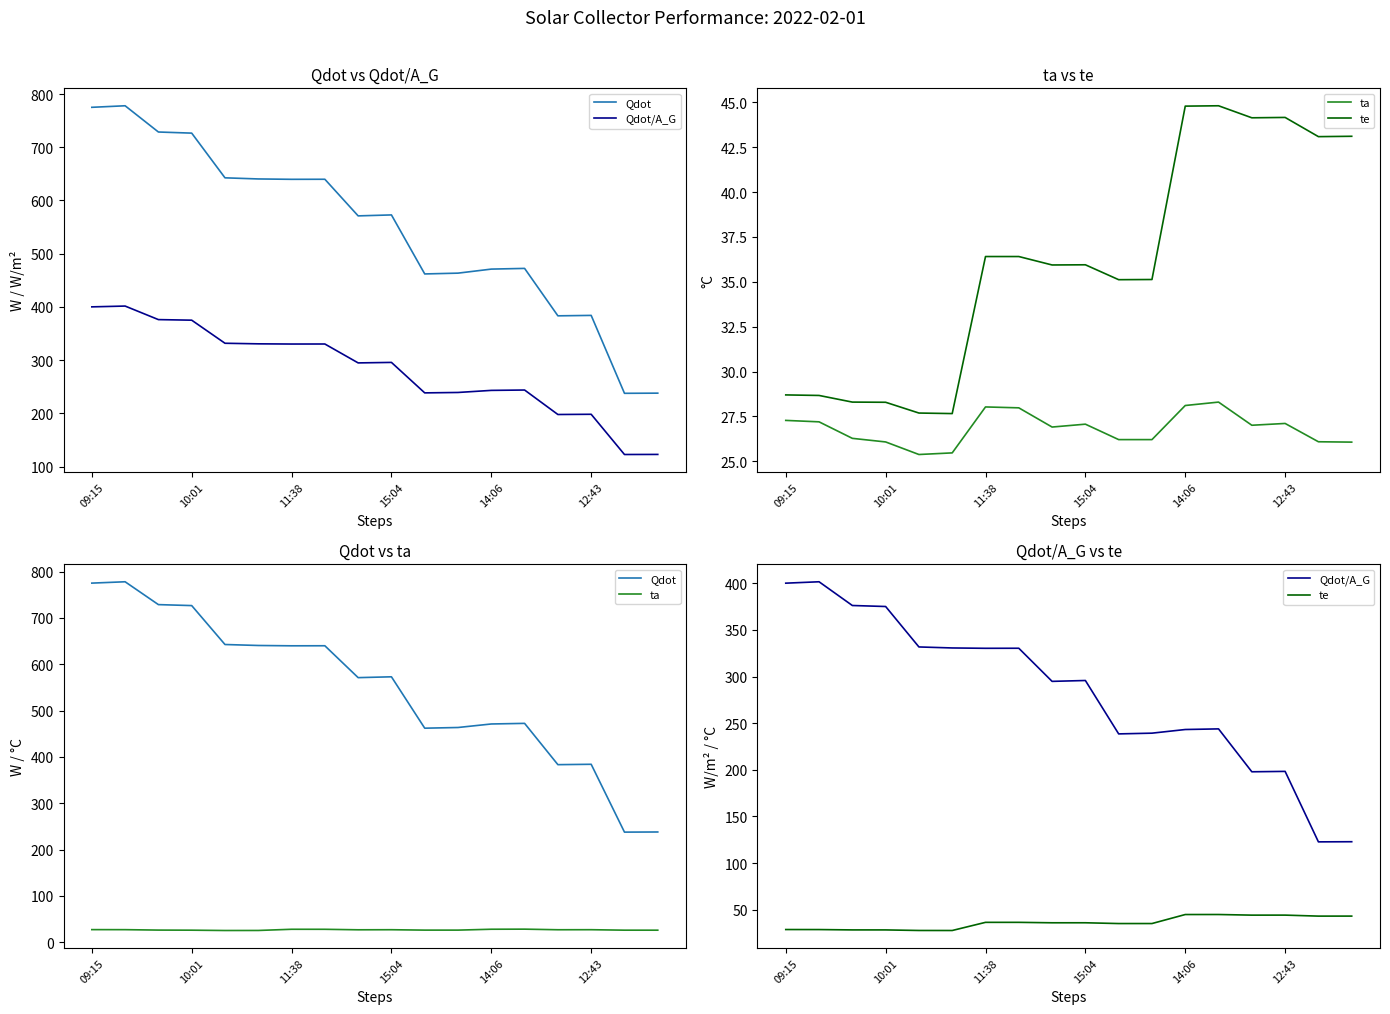

What is the difference between the second highest and second lowest values in the ta series?

2.6